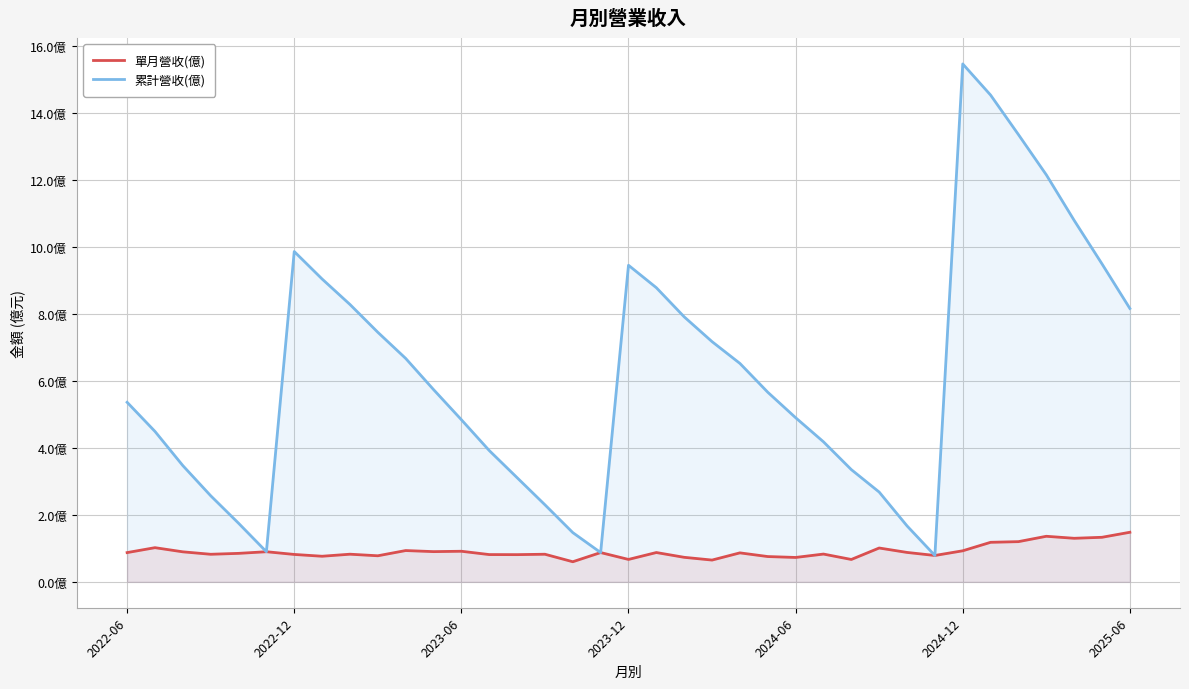

How many data points in 累計營收(億) are less than 5?

17